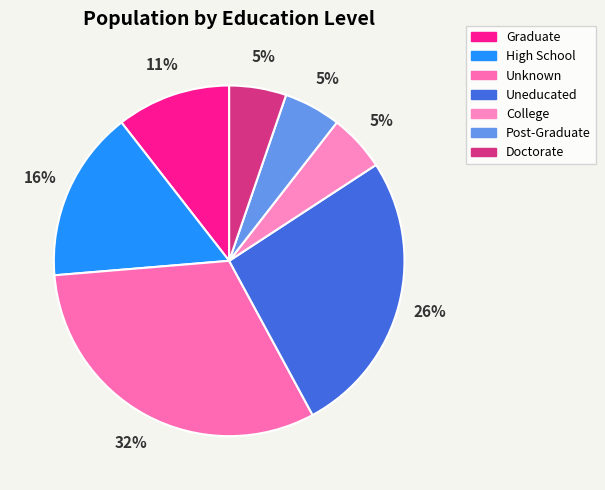

Count the number of slices in the pie.

7